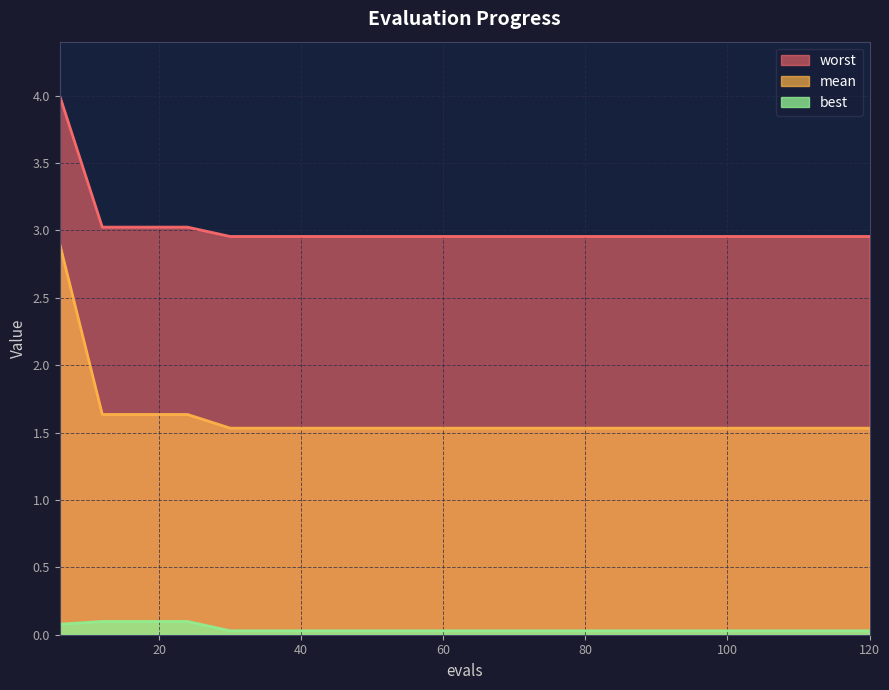

How many lines are shown in the chart?

3